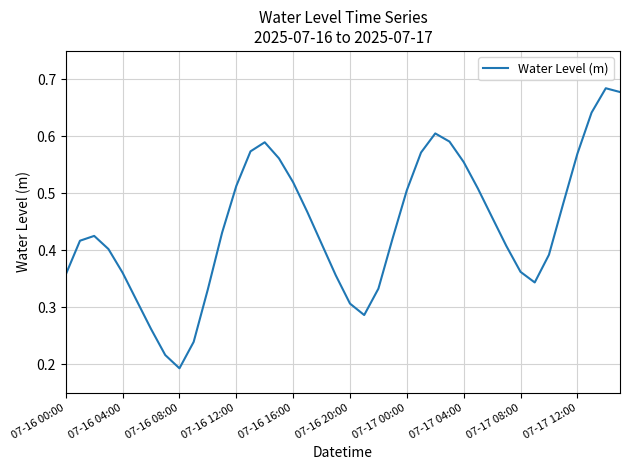

Which label corresponds to the smallest value in the chart?

07-16 08:00